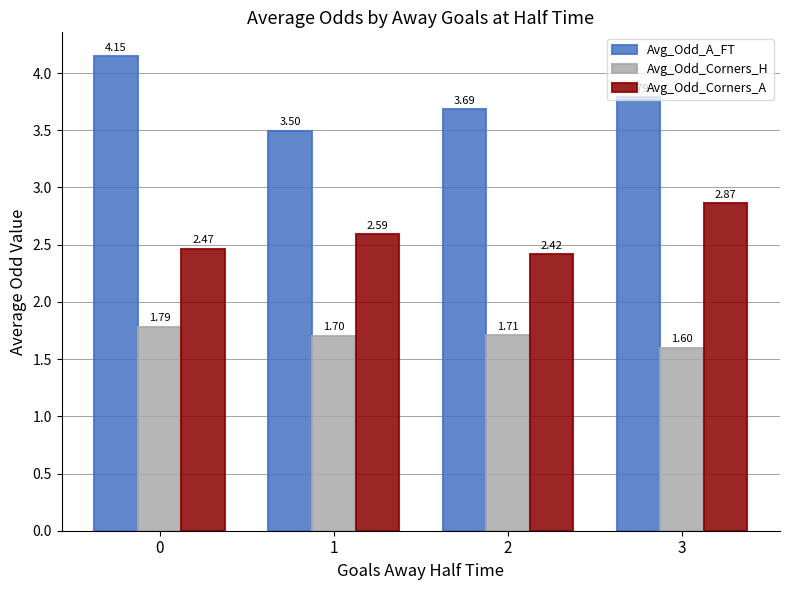

The value of Avg_Odd_Corners_A at 1 is 2.6. True or false?

True